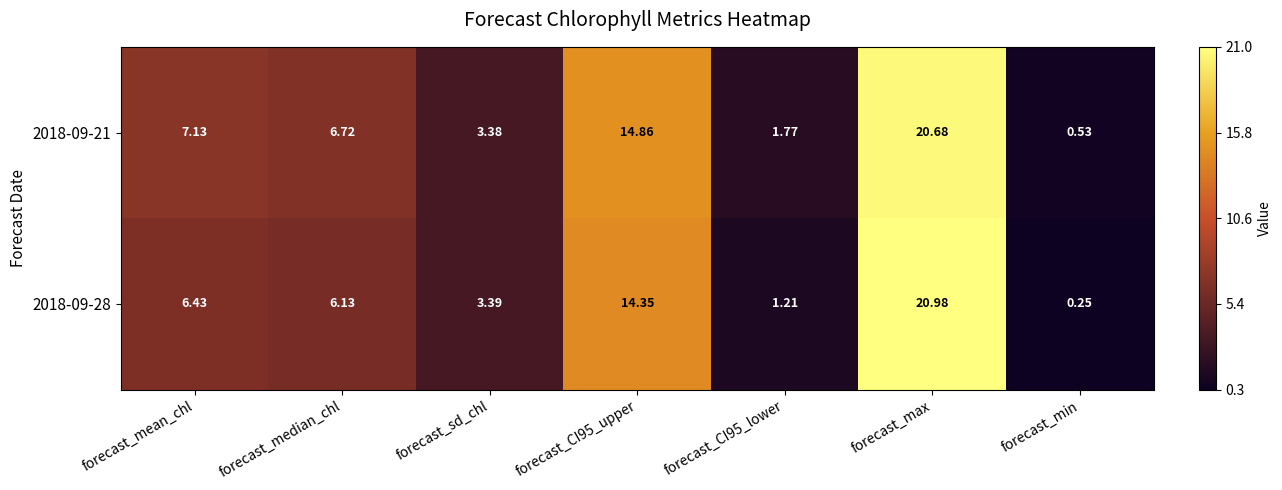

At which category is the sum across all series the highest?

forecast_max